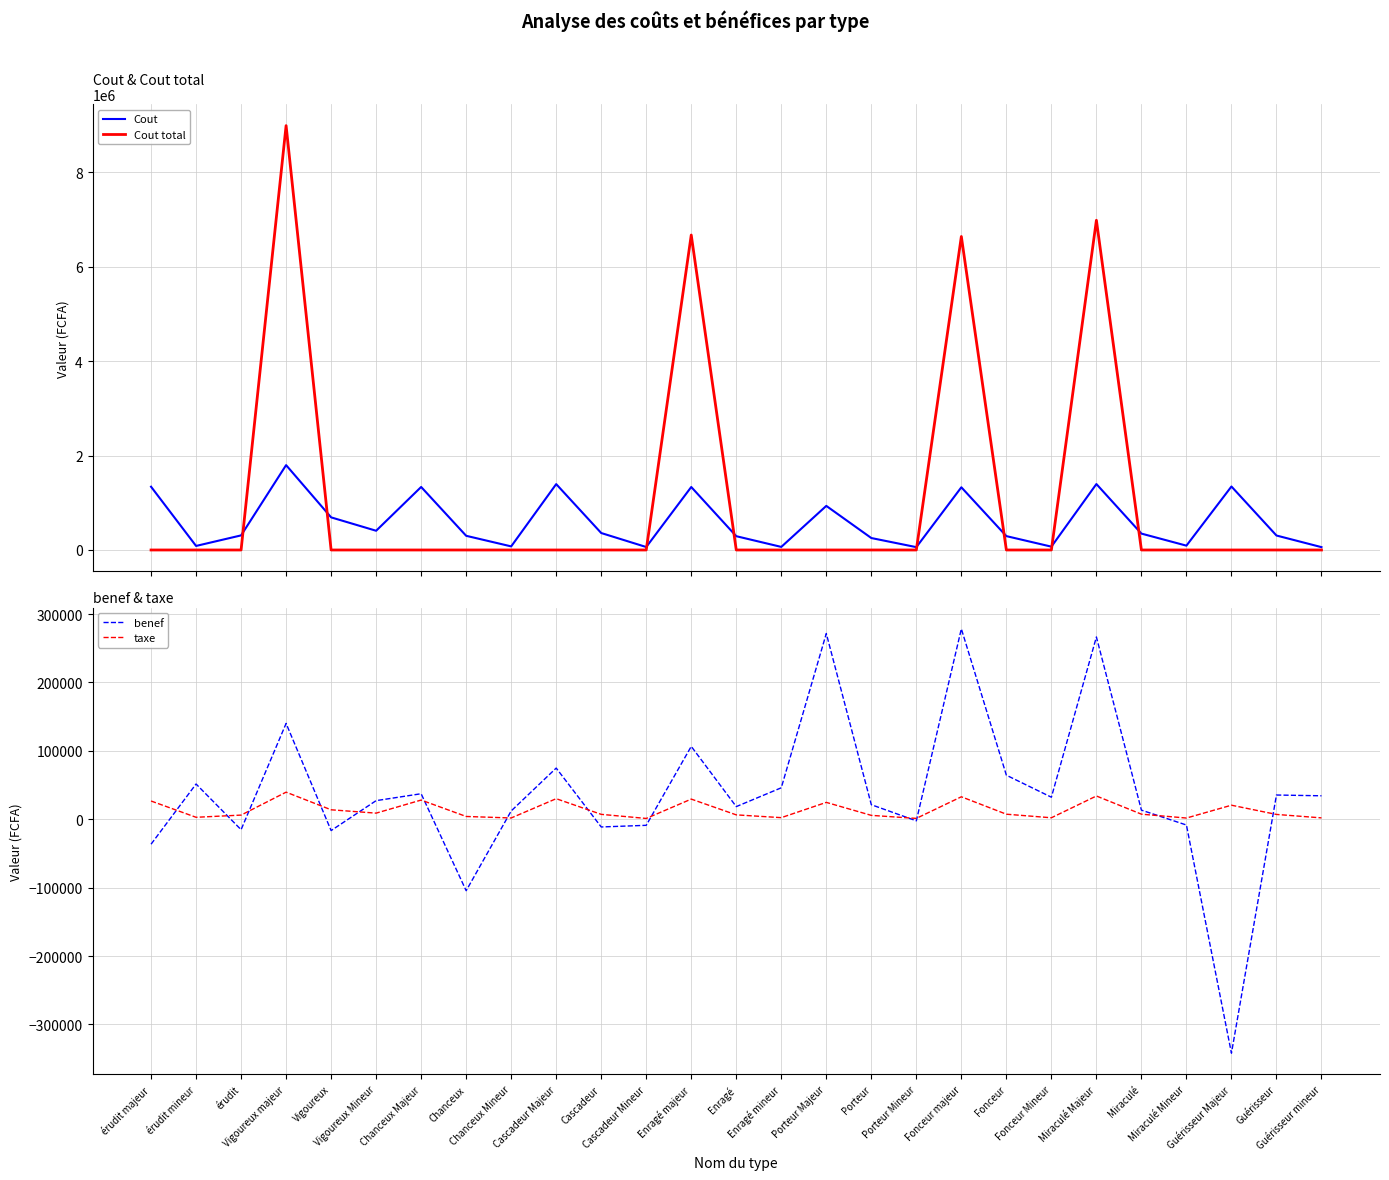

The taxe series shows 6339.0 at Enragé. True or false?

True